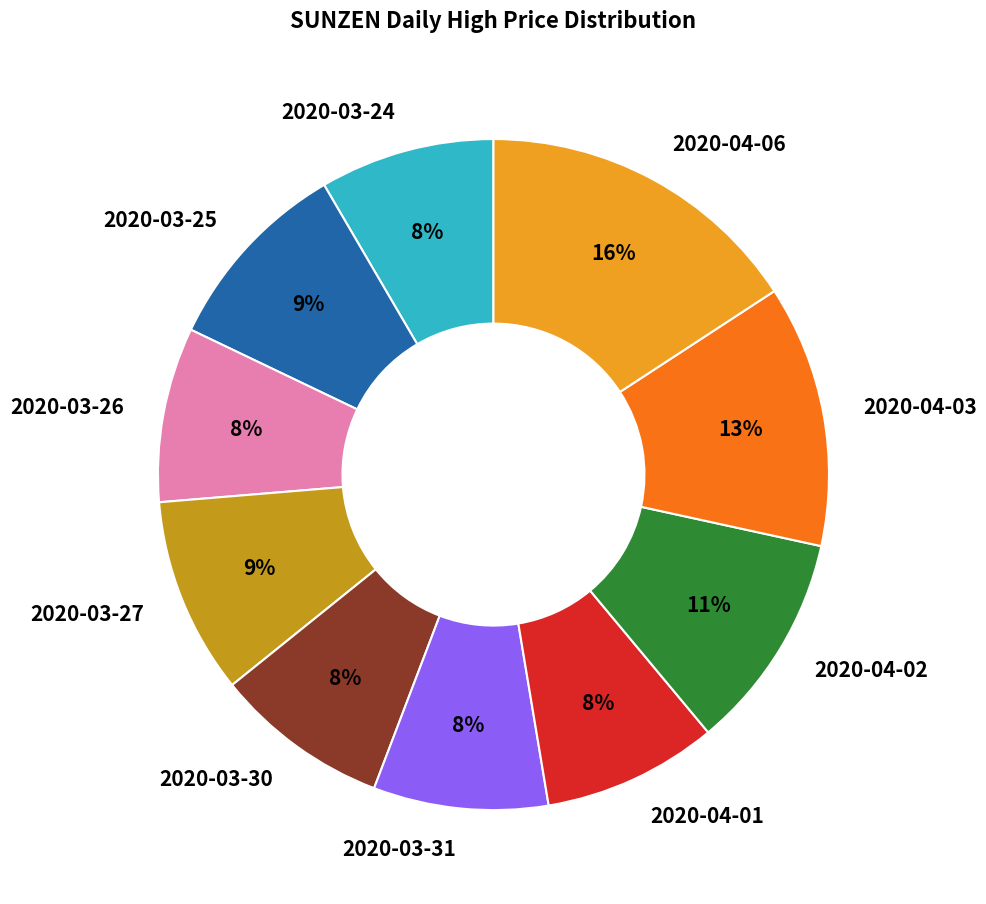

To the nearest percent, what is the average slice percentage?

10%